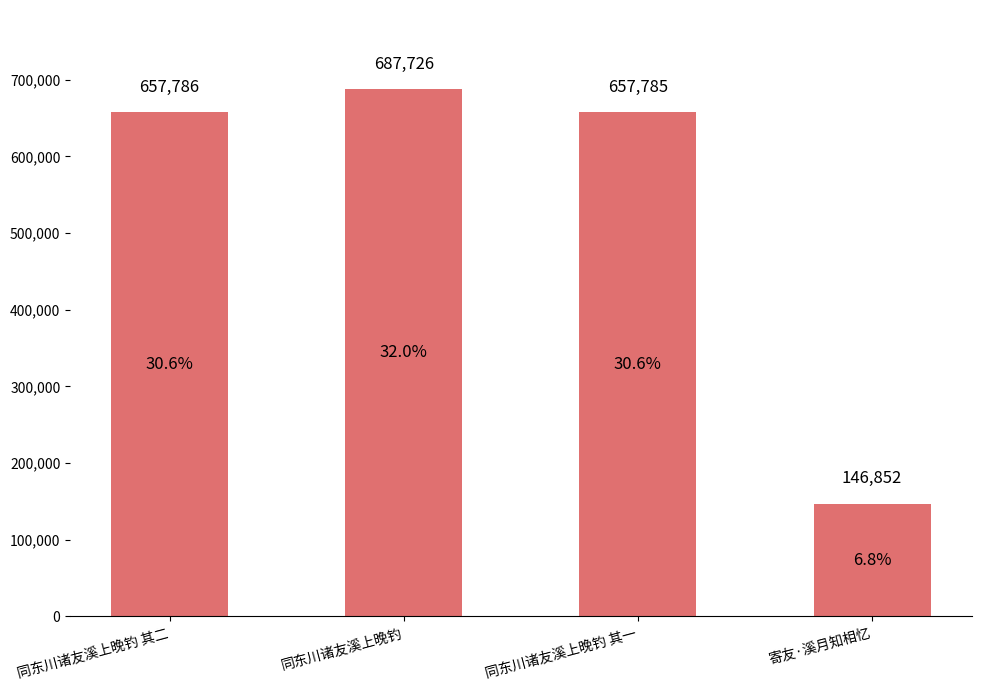

What is the value of the 1st bar from the left?

657786